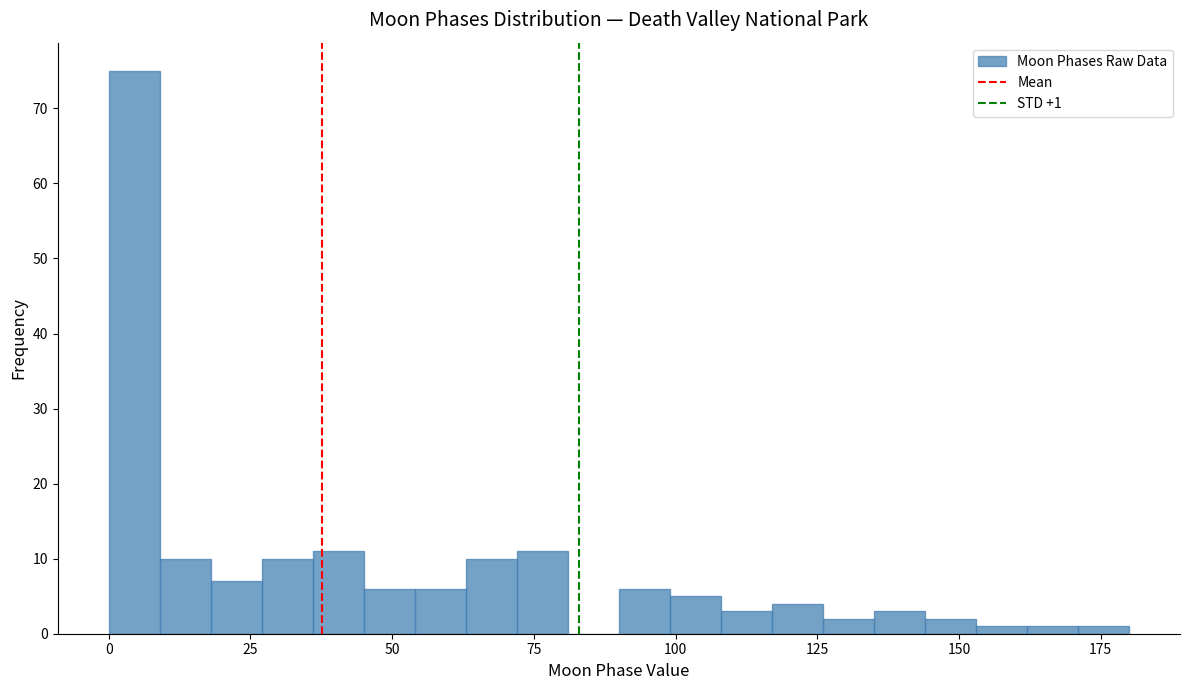

Around what value on the x-axis is the tallest bar? Give the approximate position of its centre, as read against the axis.

5